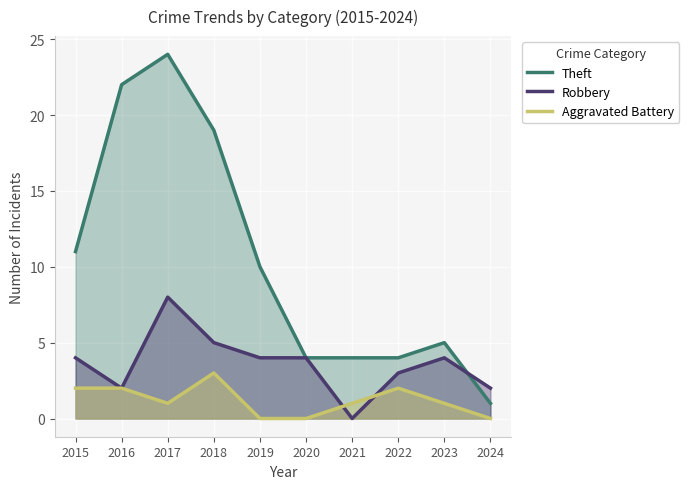

The Aggravated Battery series shows 2 at 2022. True or false?

True